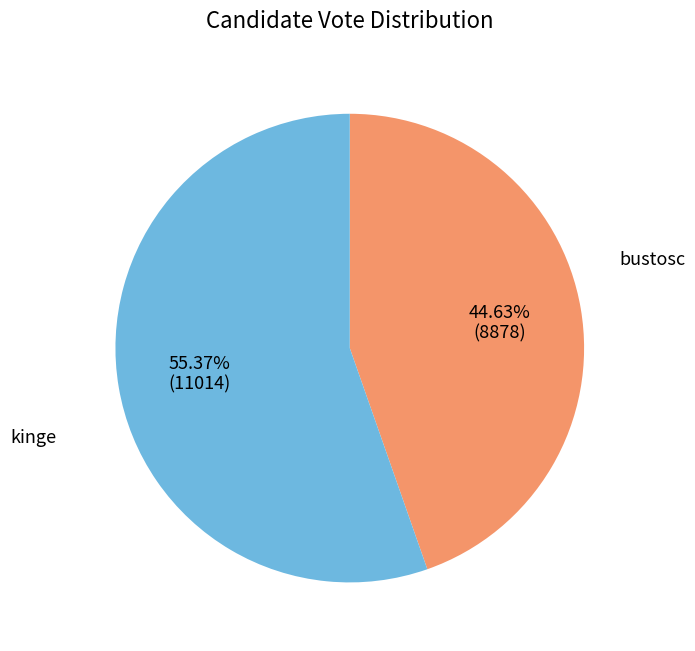

Is it true that bustosc is 56% of the pie?

False